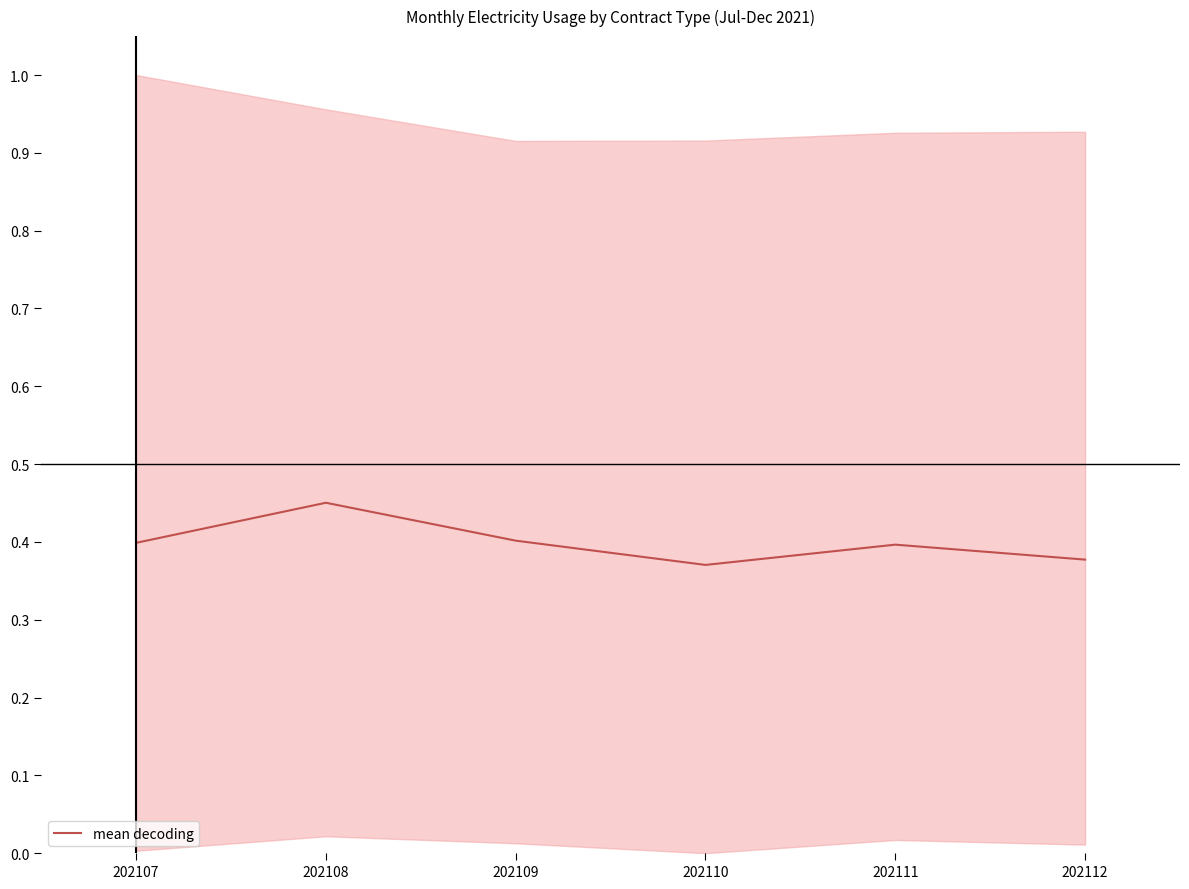

Rank the categories by value from lowest to highest.

202110, 202112, 202111, 202107, 202109, 202108